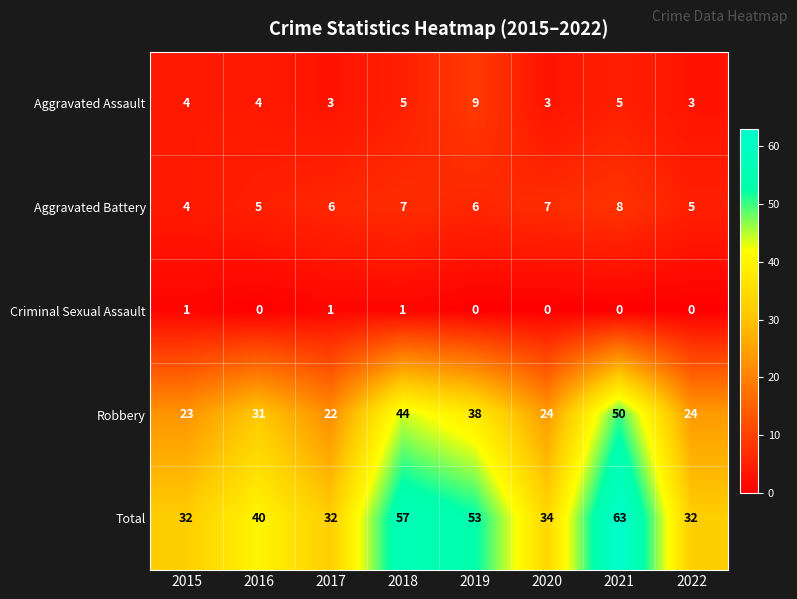

What is the lowest value of the Aggravated Battery series?

4